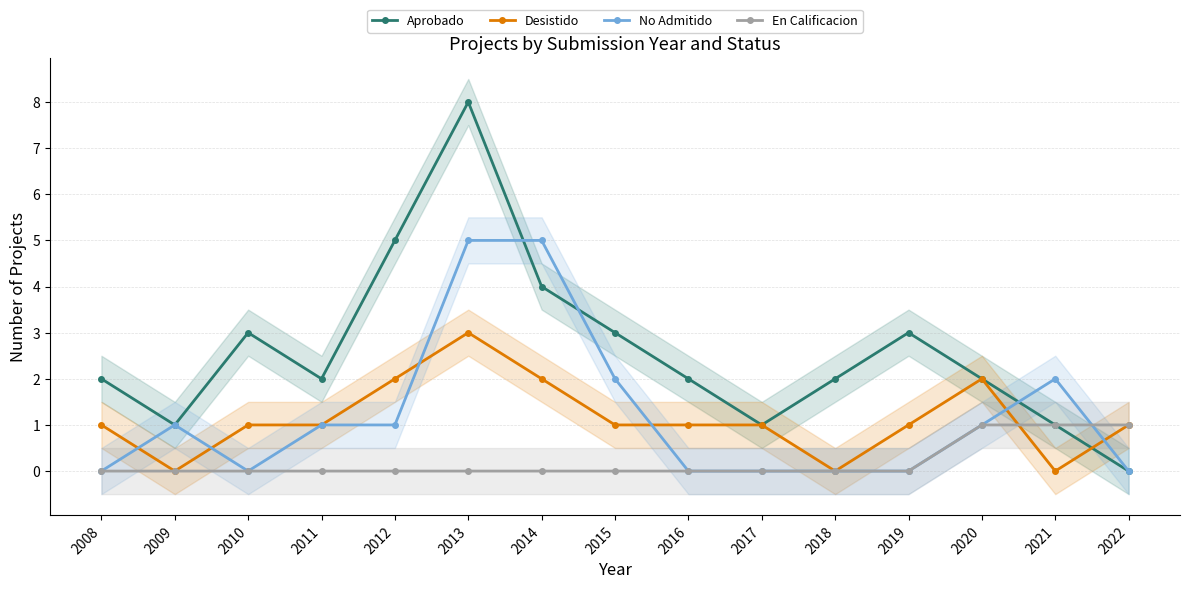

What is the maximum value for Desistido?

3